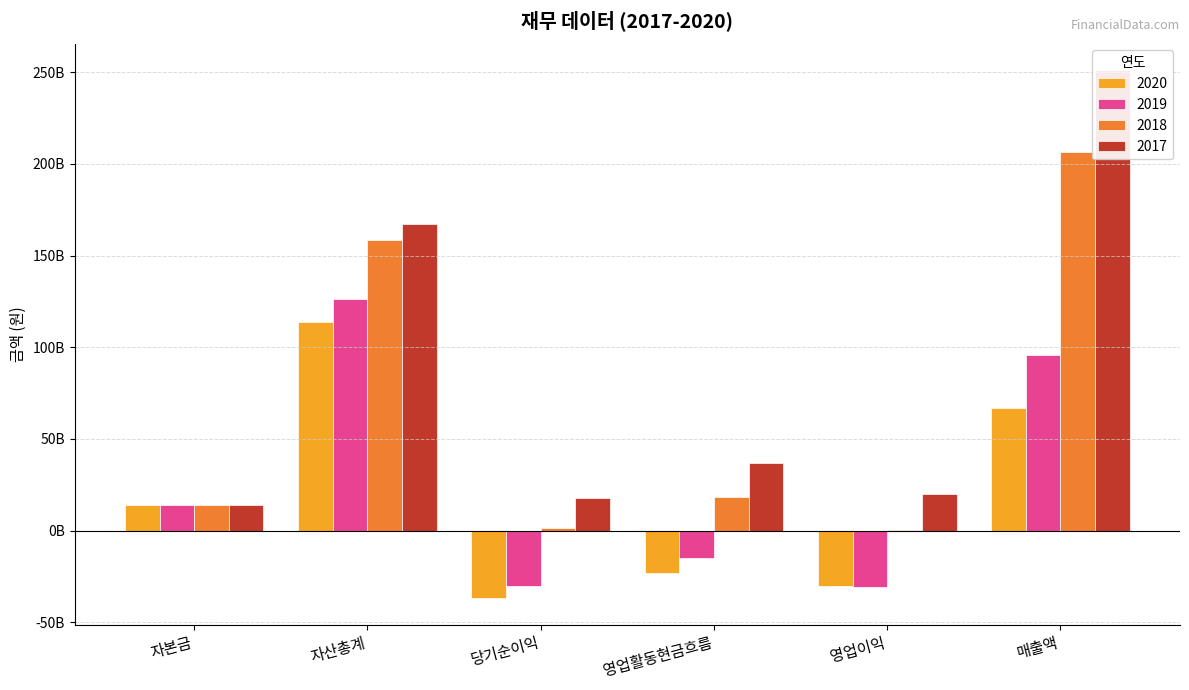

How many bars are there in total?

24